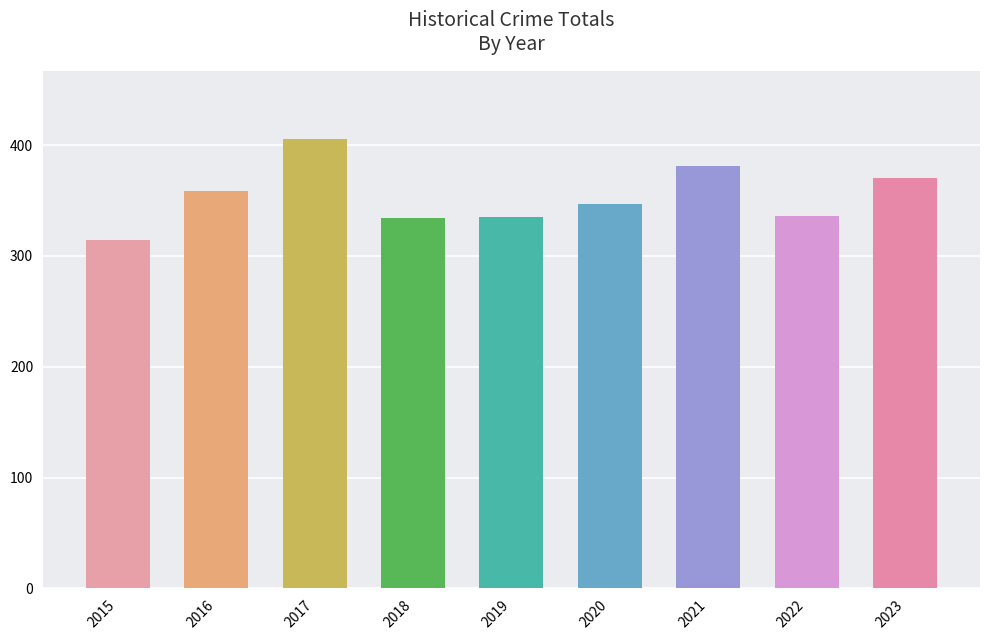

What is the change in value from 2016 to 2022?

-23